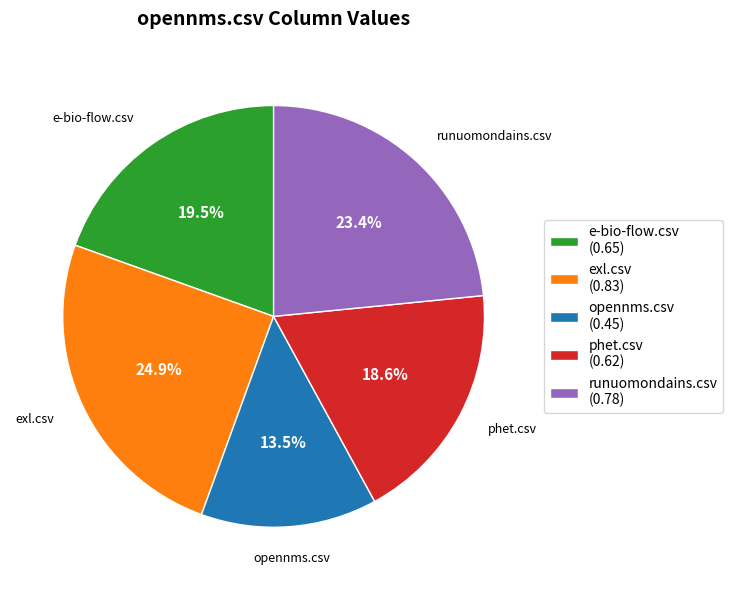

Which has a higher value, exl.csv or phet.csv?

exl.csv